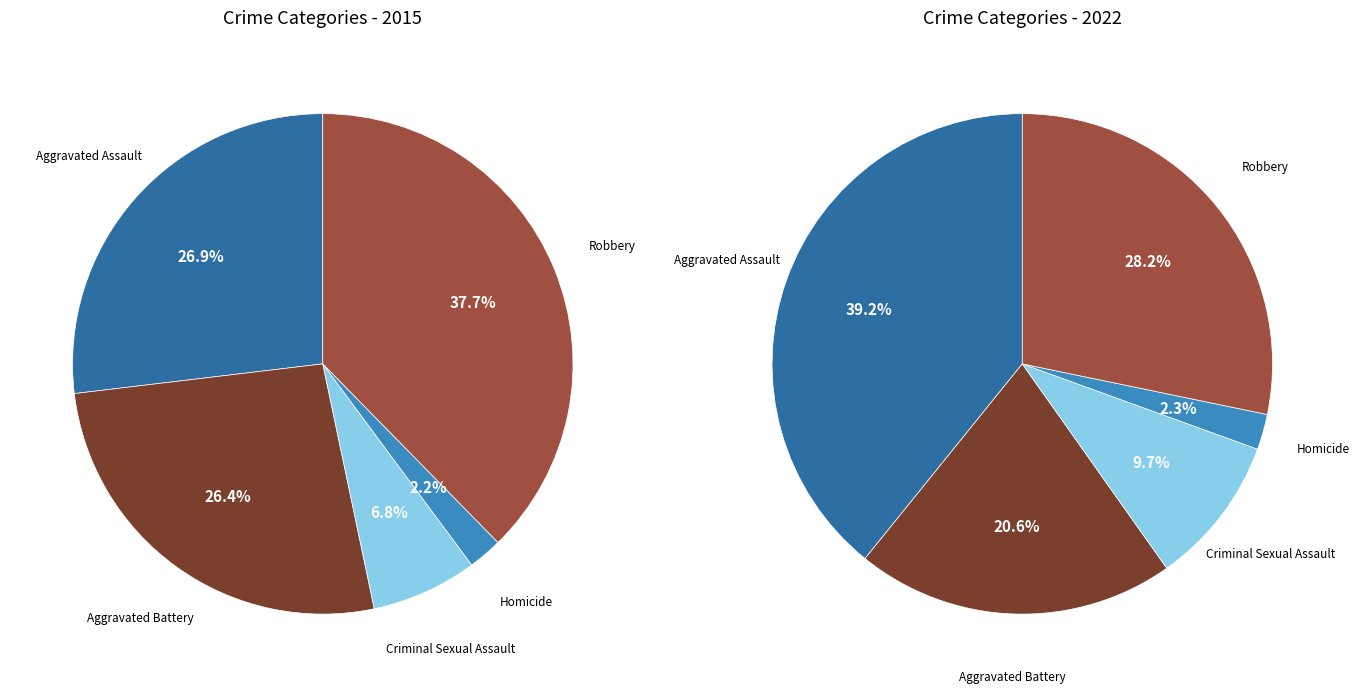

True or false: Homicide accounts for 1% of the total.

False